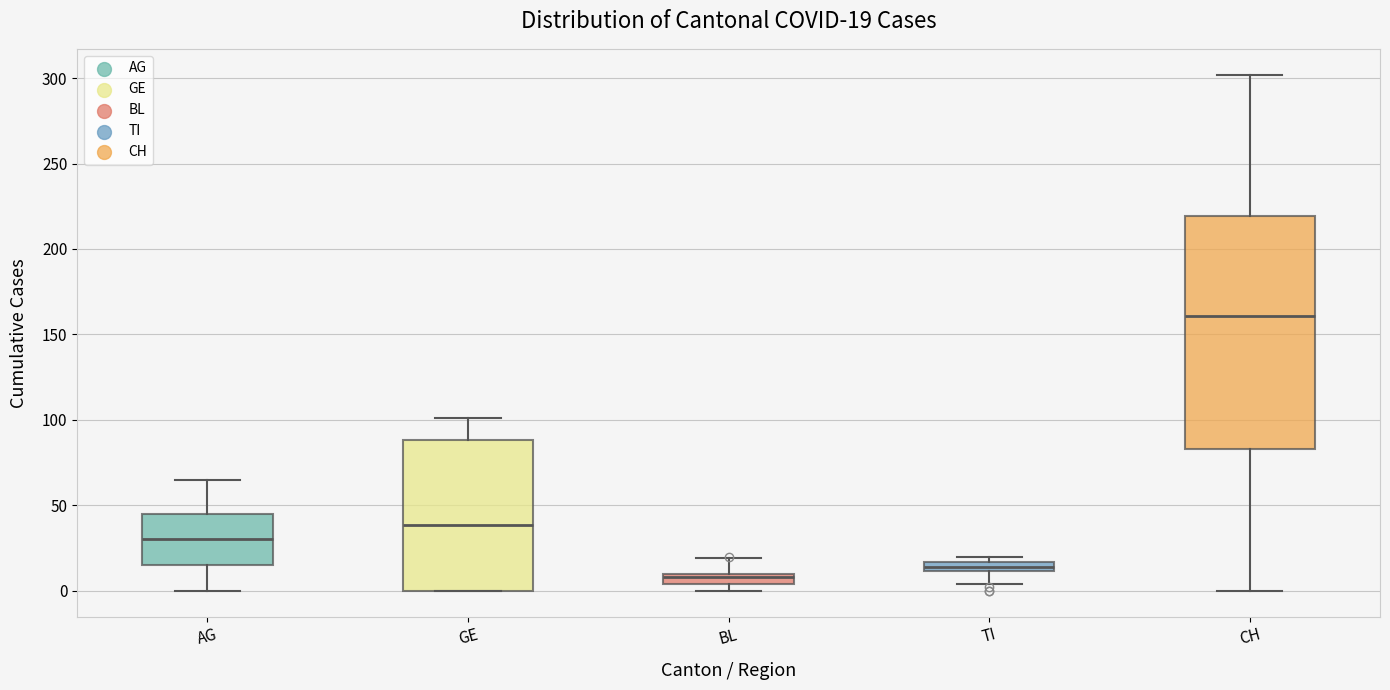

Which box has the lowest median line?

BL